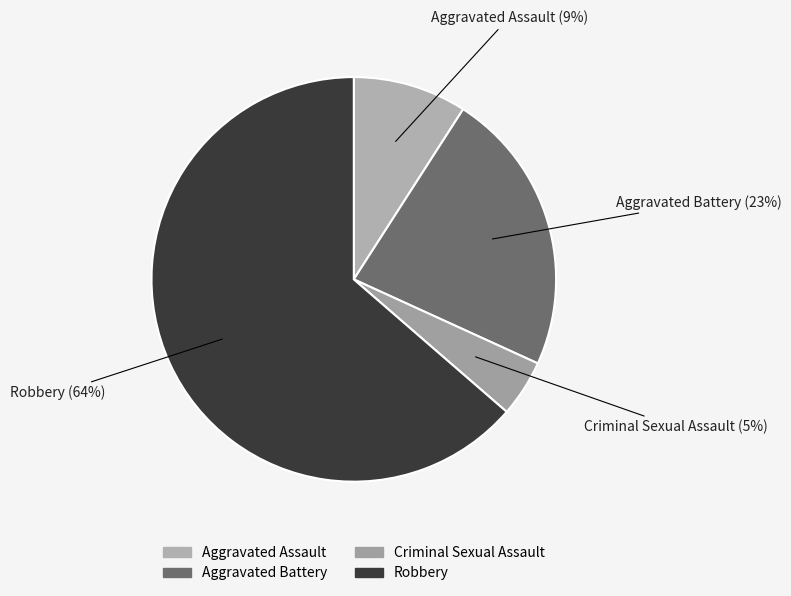

True or false: Aggravated Assault accounts for 9% of the total.

True